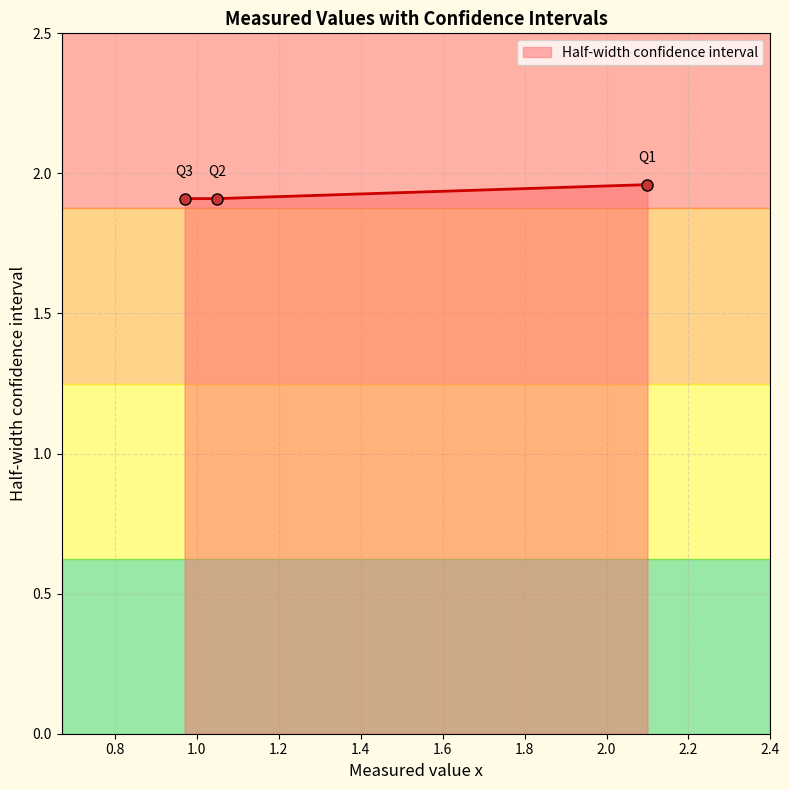

Count the number of data series in this chart.

1